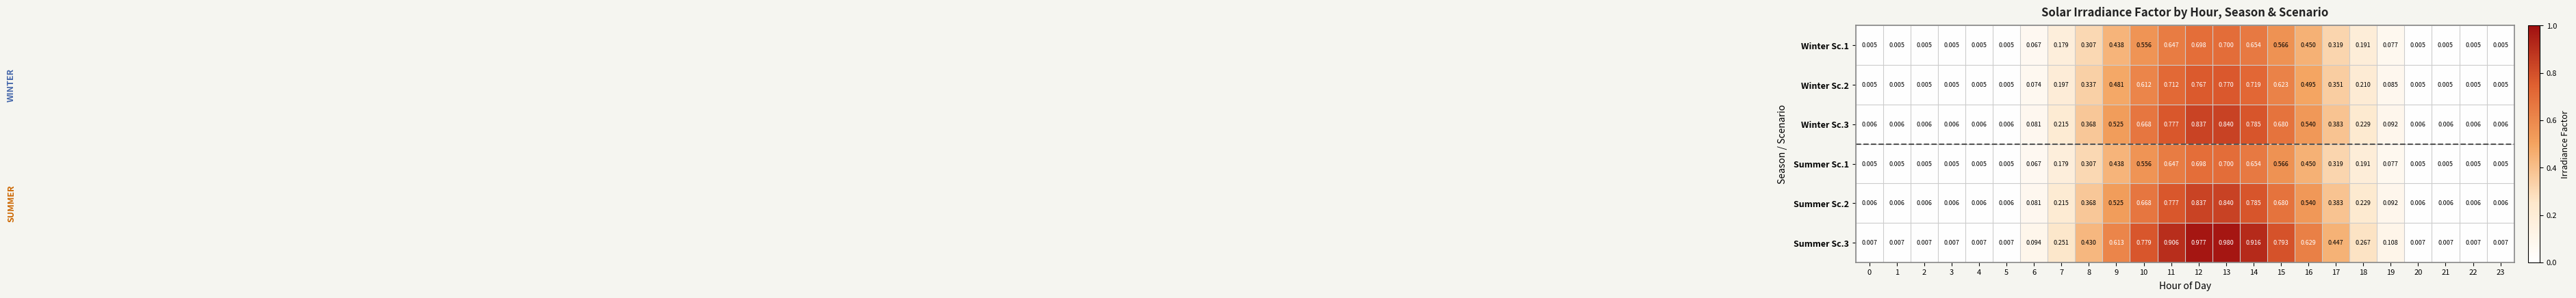

Is the value of Winter Sc.2 at 17 greater than the value of Summer Sc.2 at 13?

No